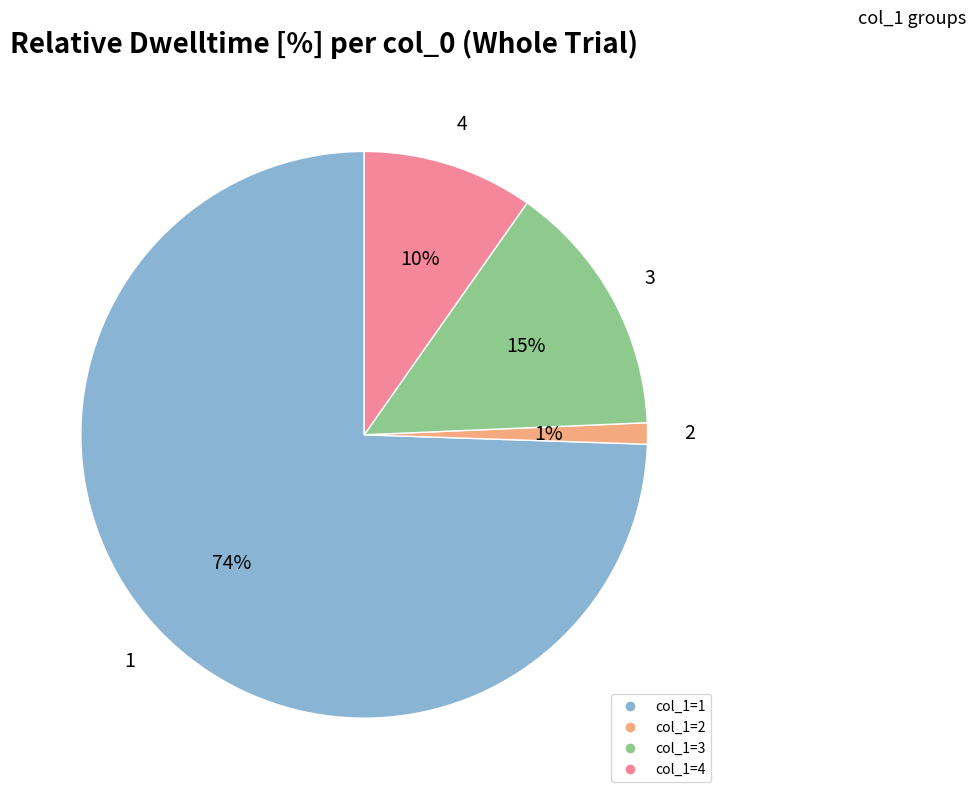

Is there a majority slice in this chart?

Yes